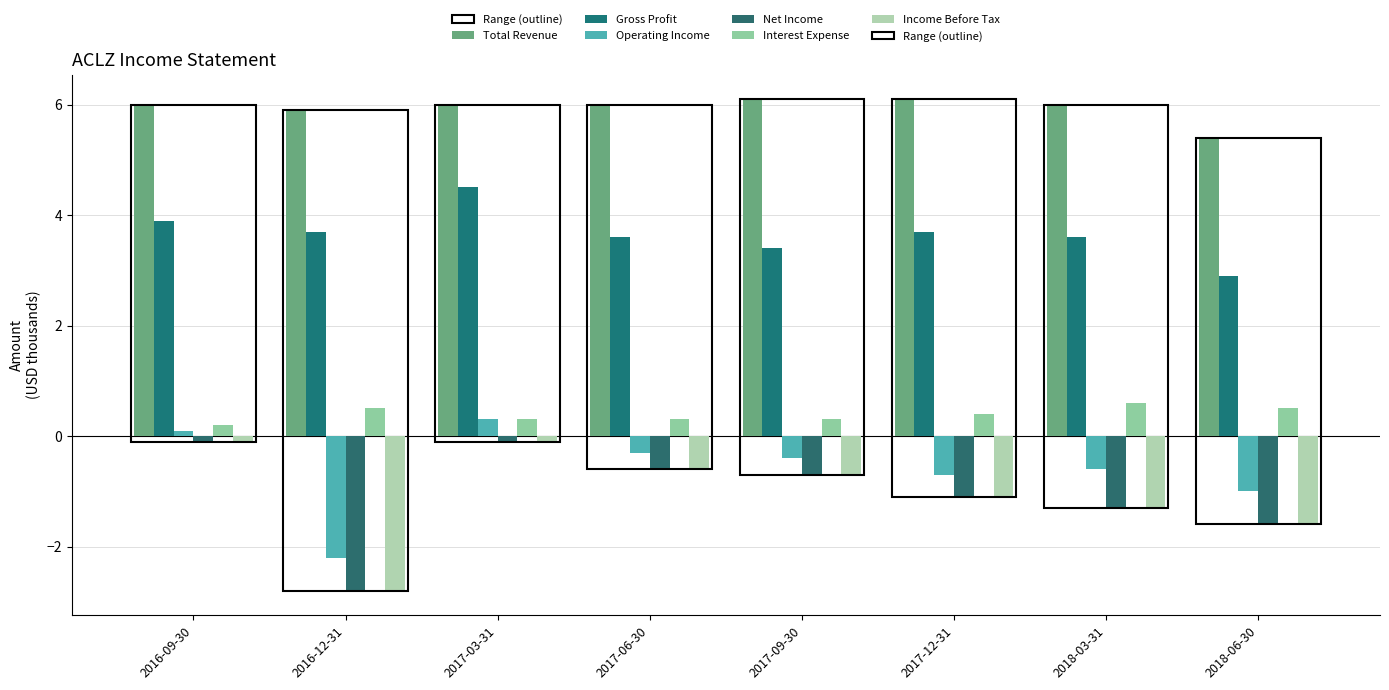

Between 2016-09-30 and 2017-06-30, which series saw the biggest shift?

Net Income